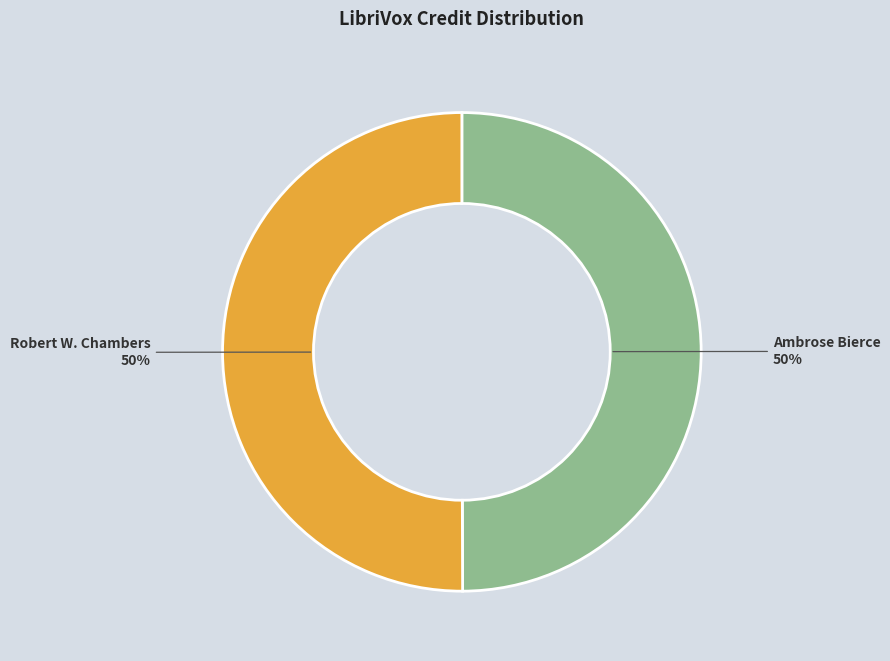

The Robert W. Chambers slice represents 39% of the pie. True or false?

False